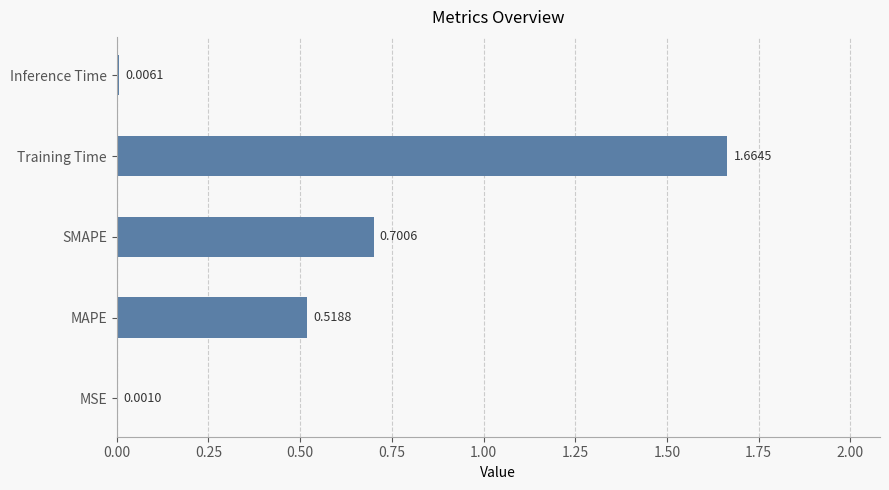

What is the change in value from MAPE to SMAPE?

+0.2